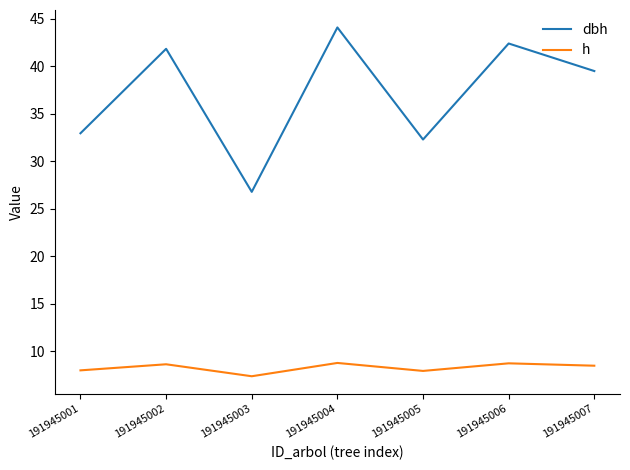

List the series in order of their peak value, highest first.

dbh, h